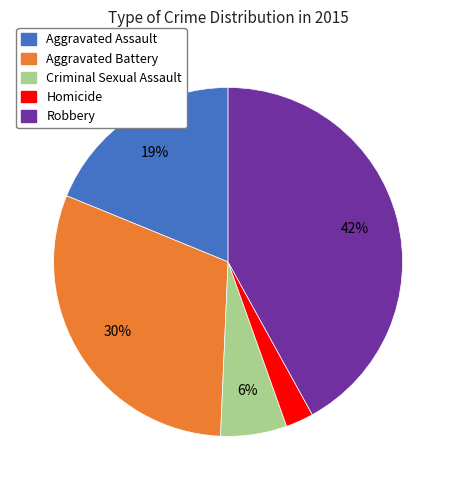

What is the ratio of the value at Aggravated Assault to the value at Aggravated Battery?

0.6